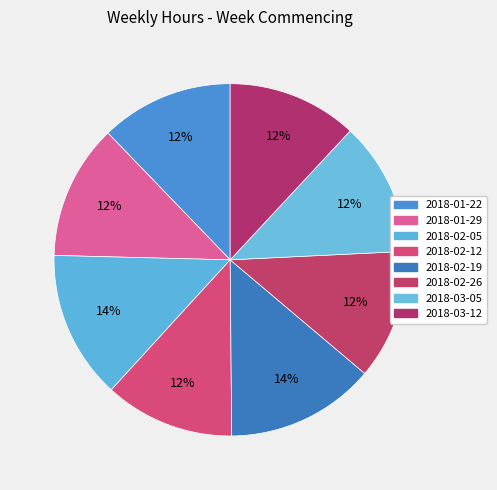

Count the number of slices in the pie.

8